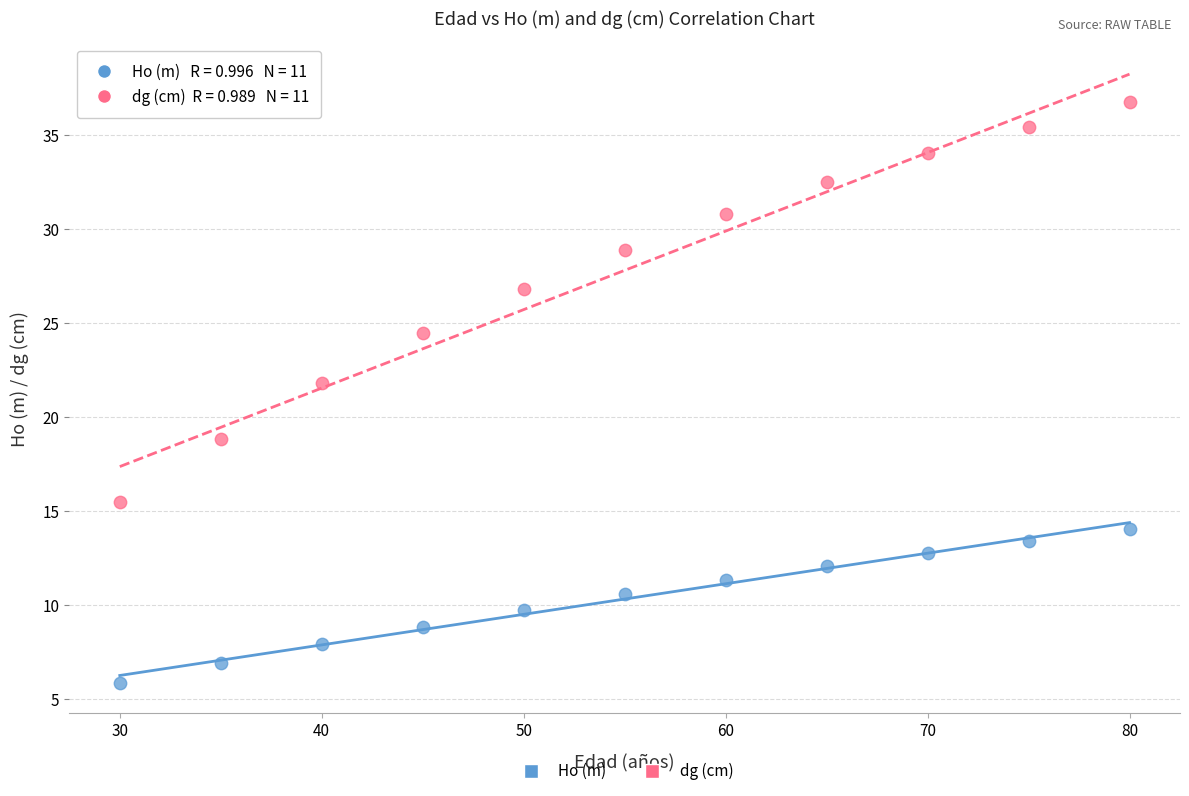

What are all the series names shown in the legend?

Ho (m), dg (cm)